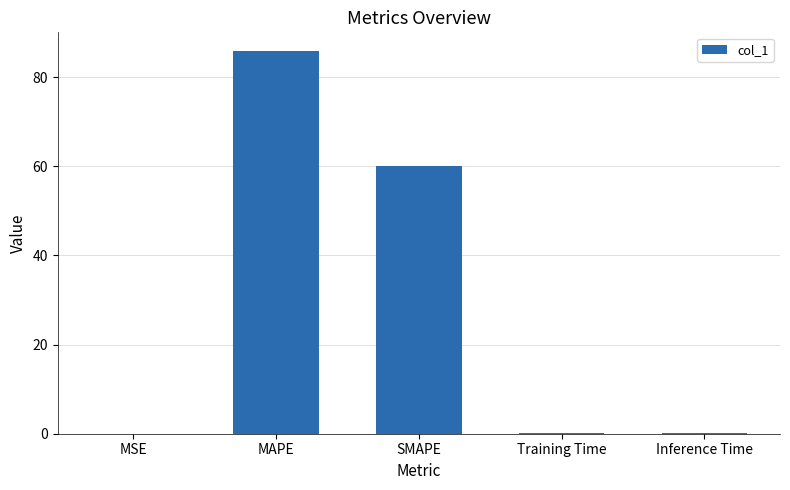

Which category has the highest value across all series?

MAPE